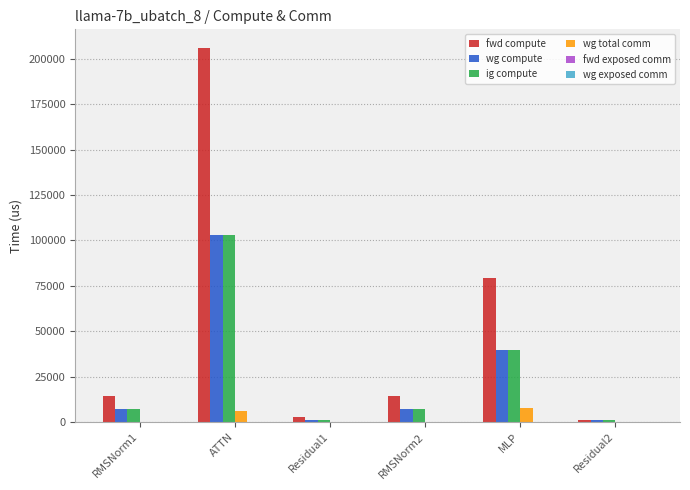

What is the maximum value shown in the chart?

205851.6